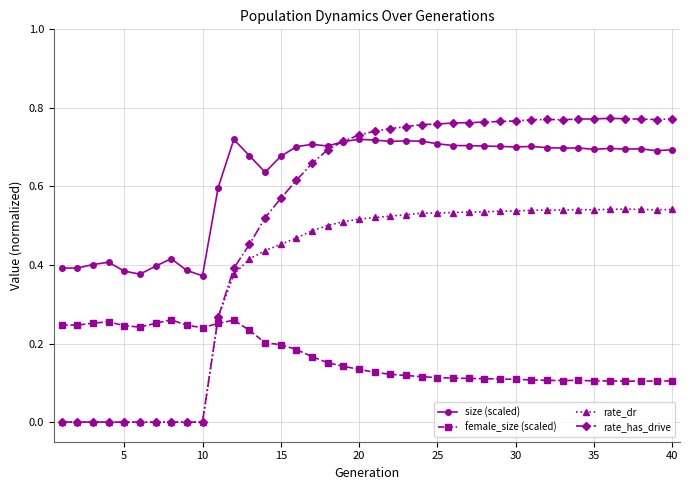

True or false: female_size (scaled) and size (scaled) cross at least once.

False